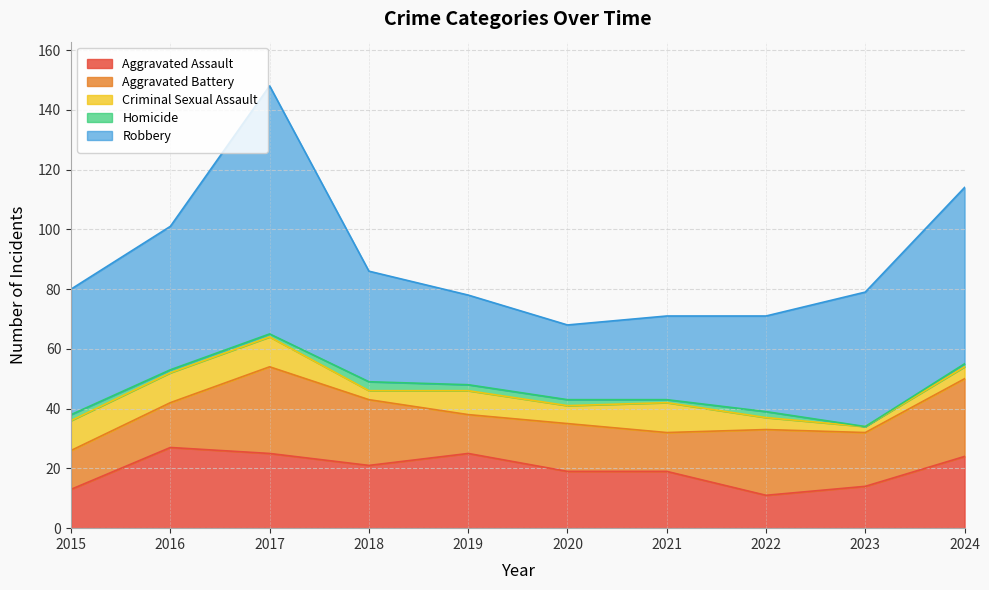

How many values in the Criminal Sexual Assault series are below 8?

5